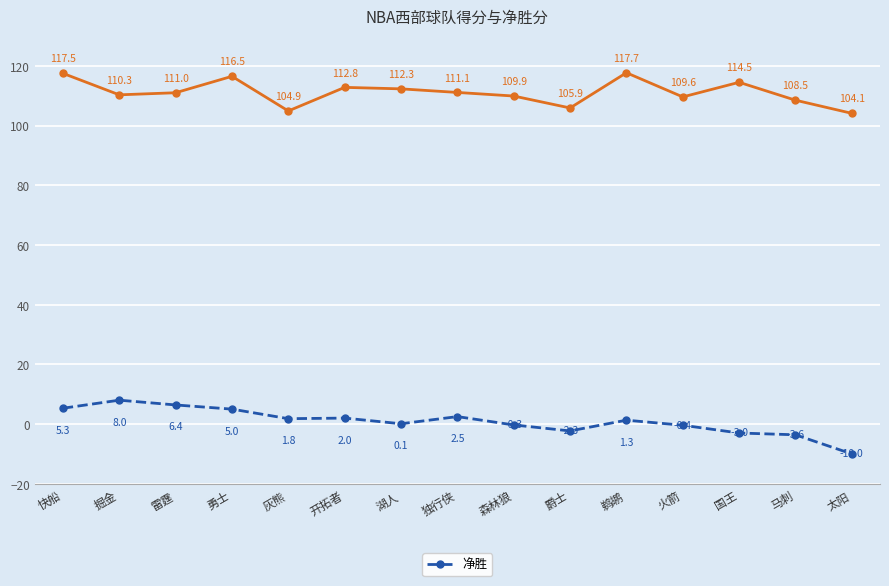

What is the smallest value displayed?

-10.0